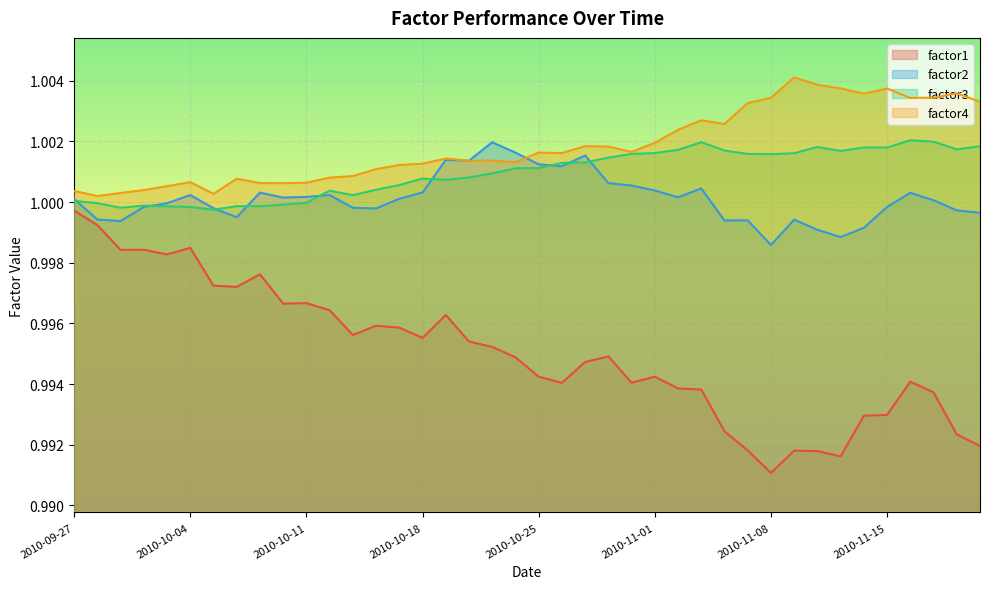

At which category does factor3 reach its first local peak?

2010-09-30